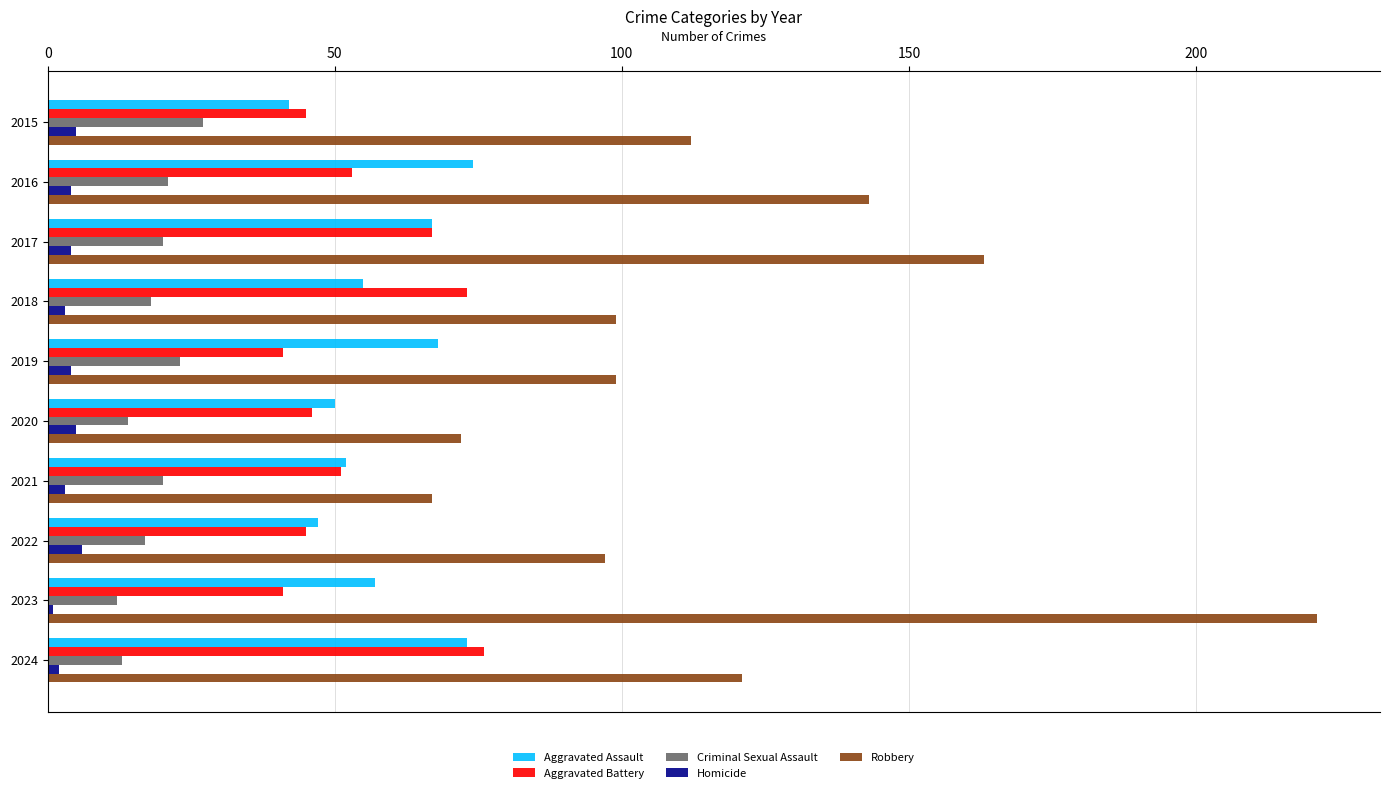

What value does the Aggravated Assault series have at 2015?

42